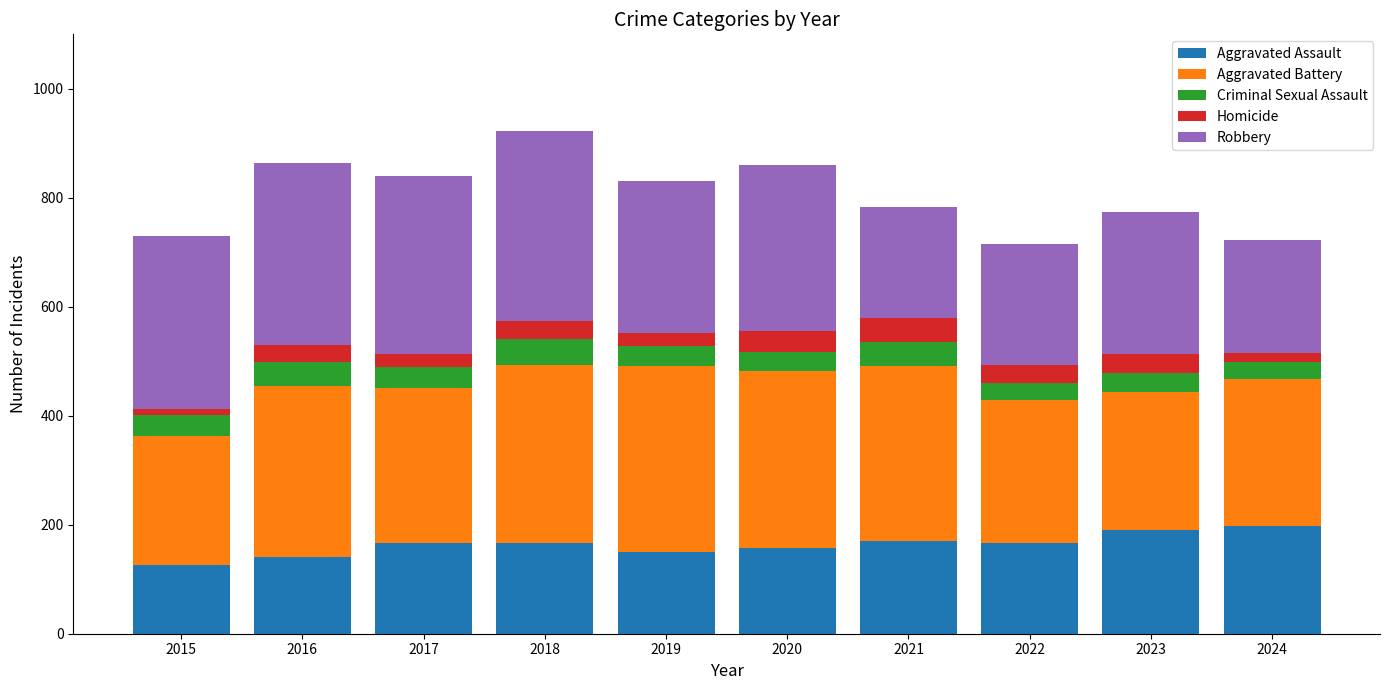

Count the number of categories in the chart.

10